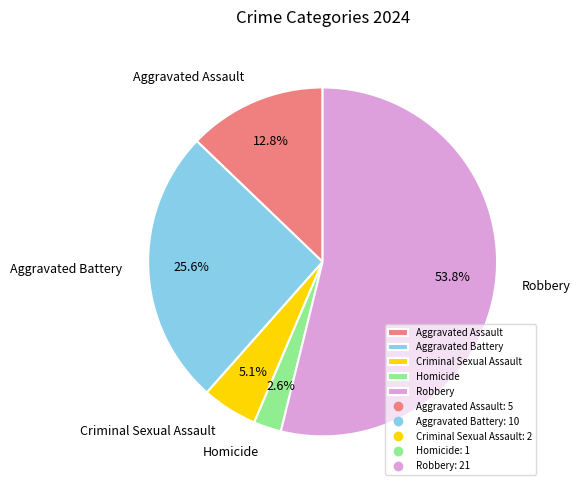

To the nearest percent, what is the difference between the Aggravated Battery and Criminal Sexual Assault slice percentages?

21%